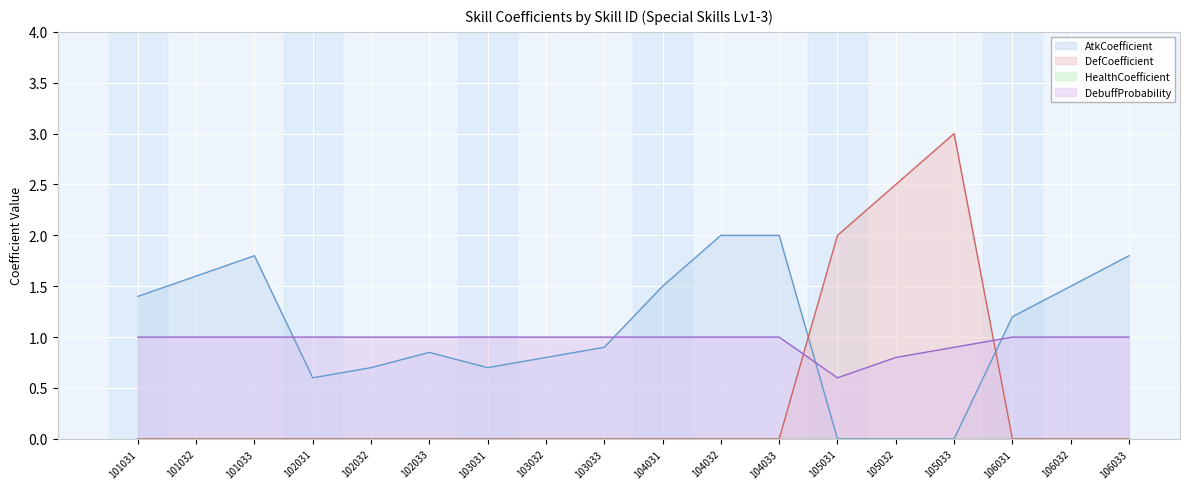

After their last crossing, which series has the higher values: DefCoefficient or DebuffProbability?

DebuffProbability